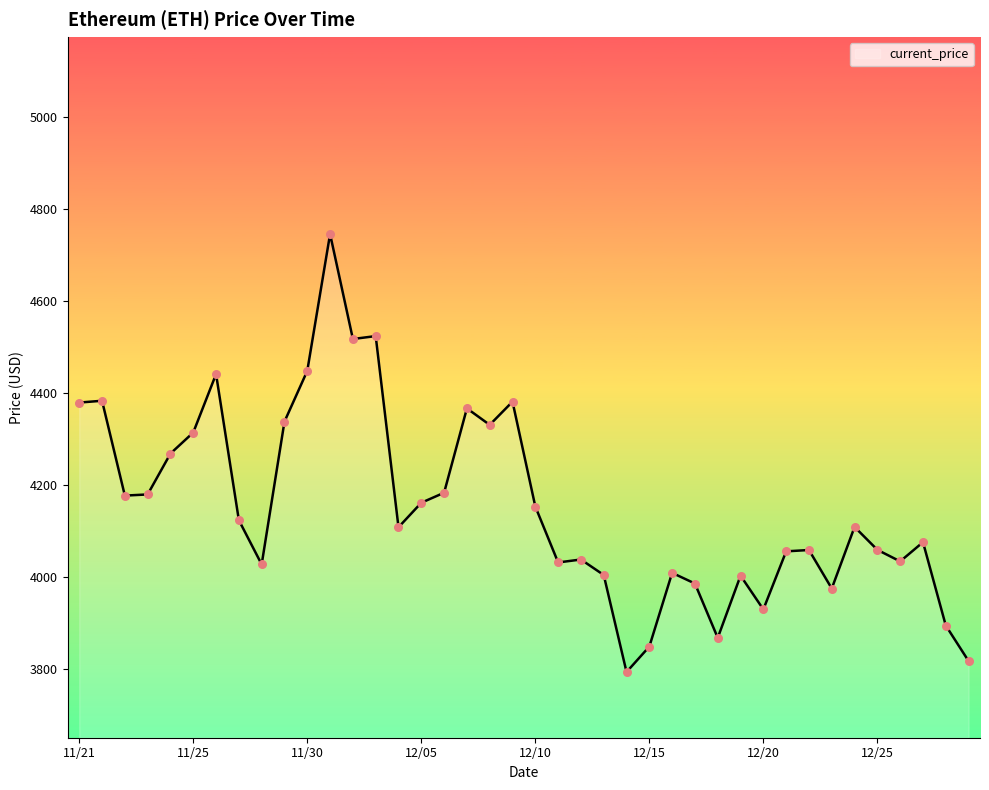

What is the minimum value shown in the chart?

3794.3